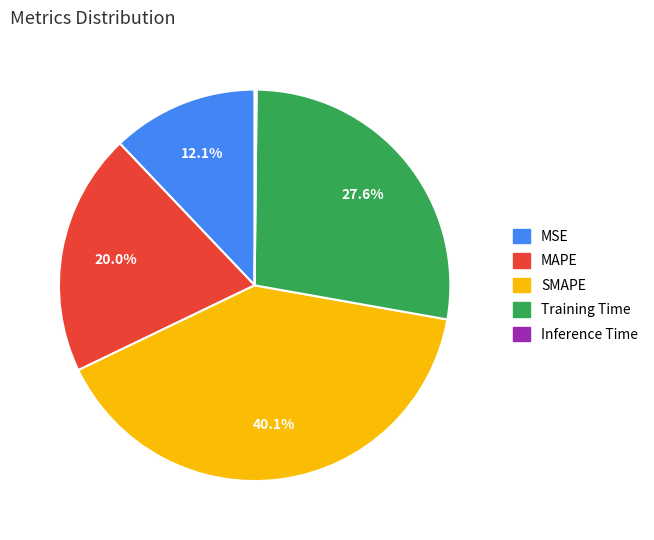

Does Training Time account for over 50% of the chart?

No